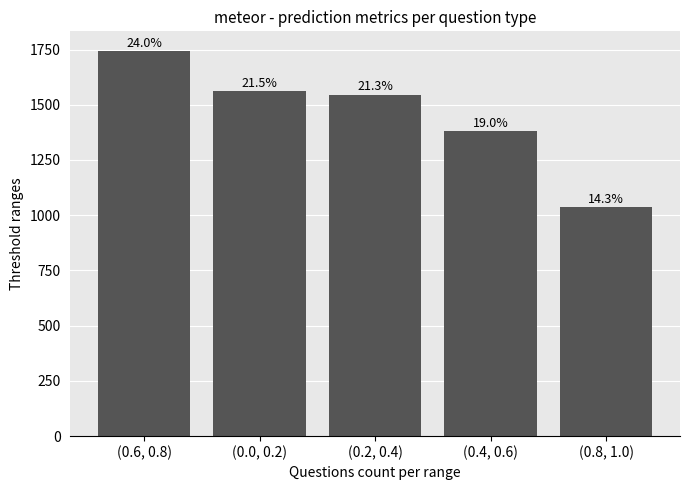

Are the bars horizontal?

No